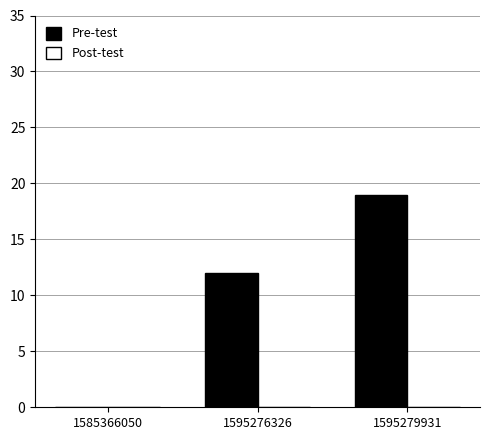

Count the number of data series in this chart.

1